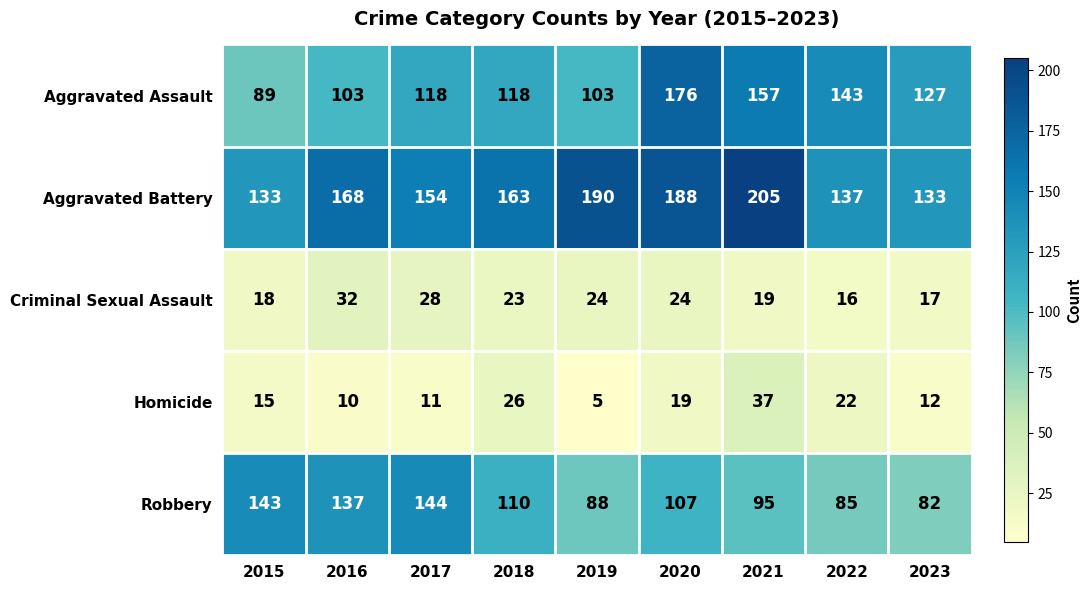

Rank the series by their maximum value, from highest to lowest.

Aggravated Battery, Aggravated Assault, Robbery, Homicide, Criminal Sexual Assault